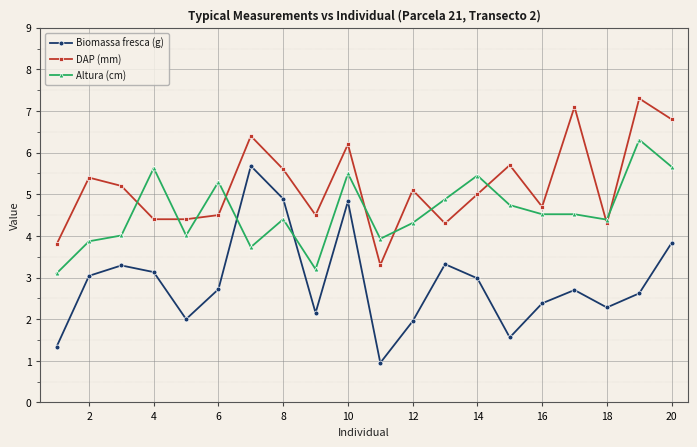

True or false: DAP (mm) and Biomassa fresca (g) intersect in this chart.

False